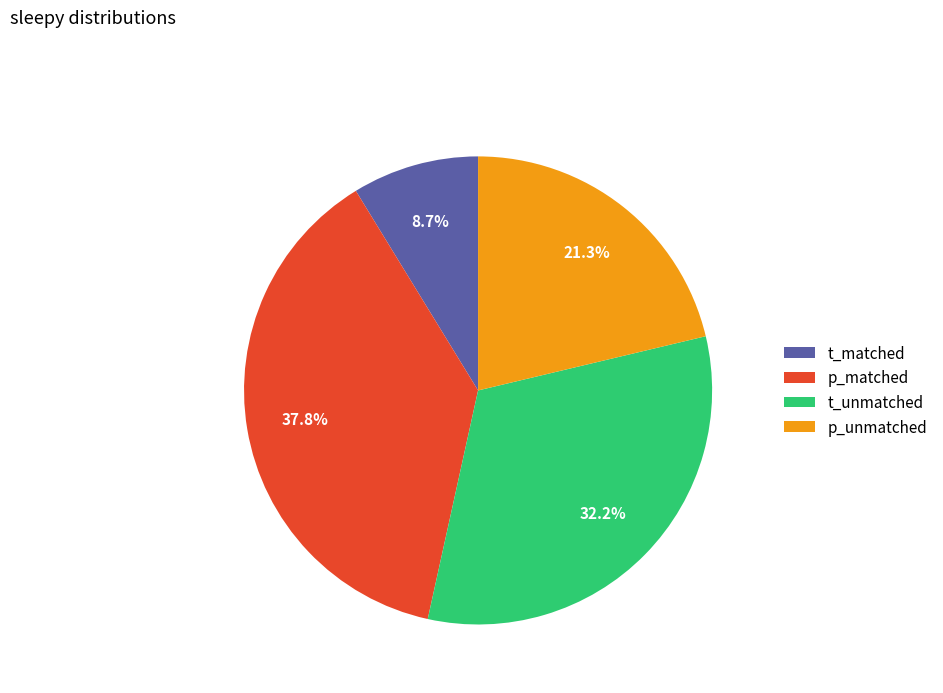

Count the number of slices in the pie.

4